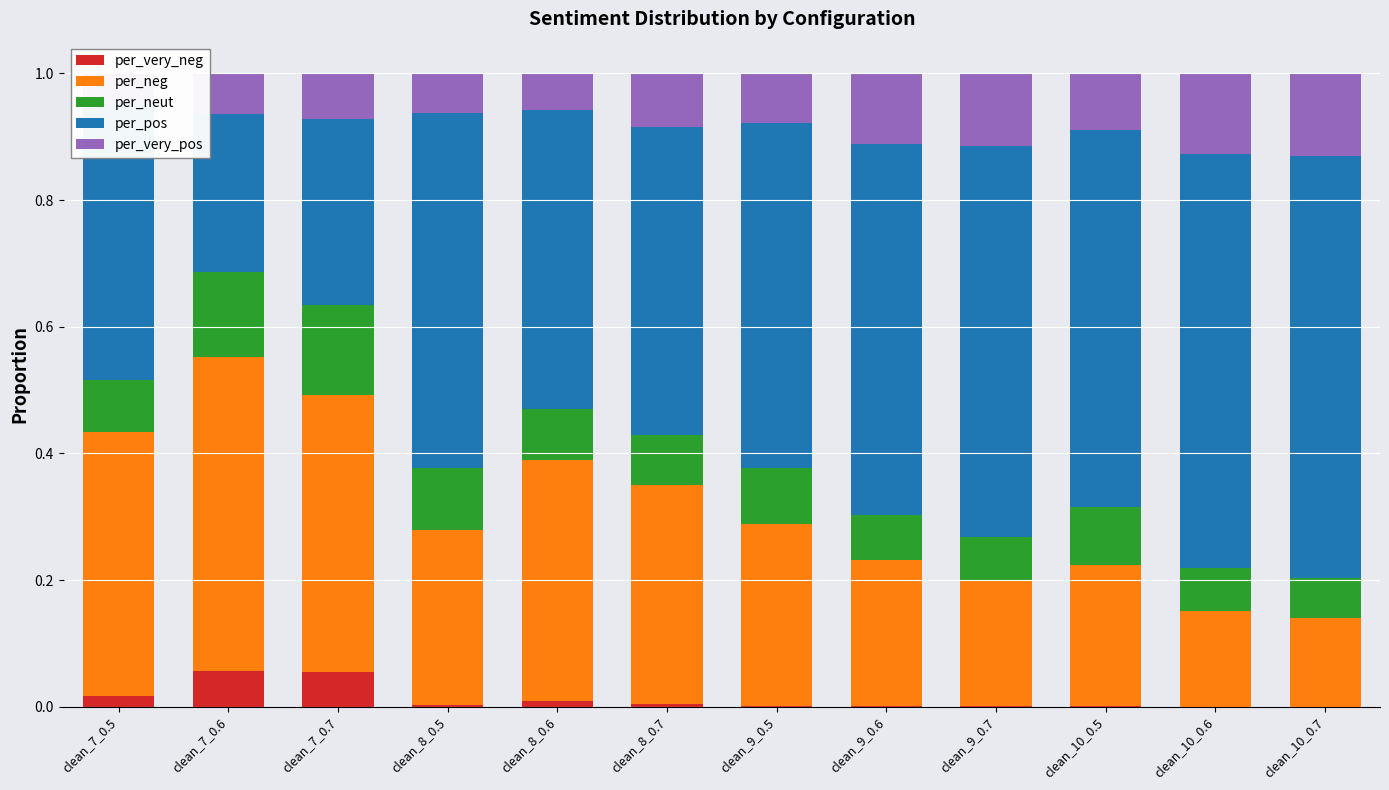

At which category is the sum across all series the highest?

clean_10_0.5